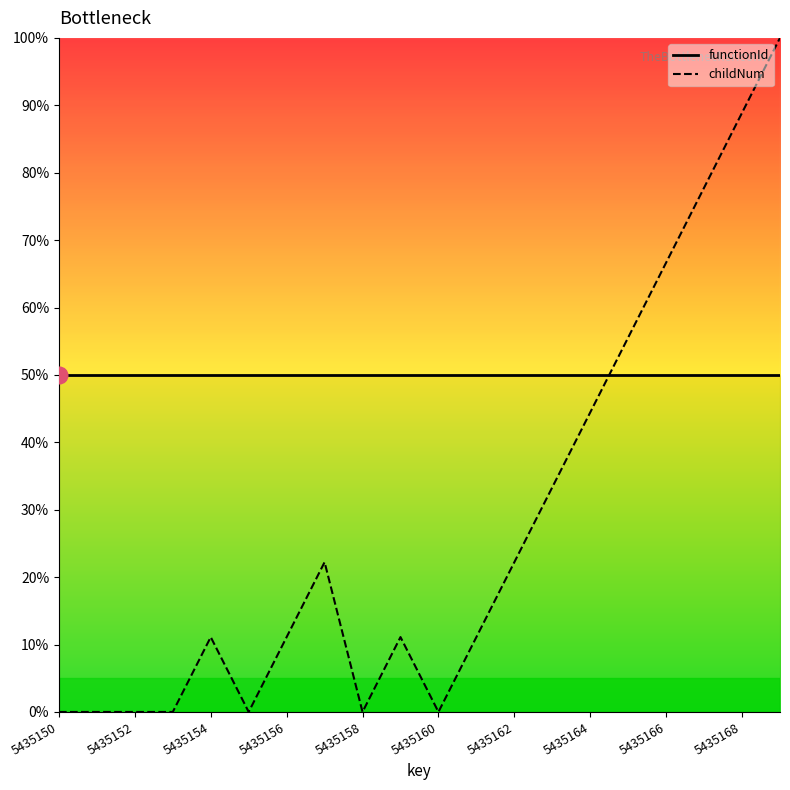

What value does the functionId series have at 5435156?

50.0